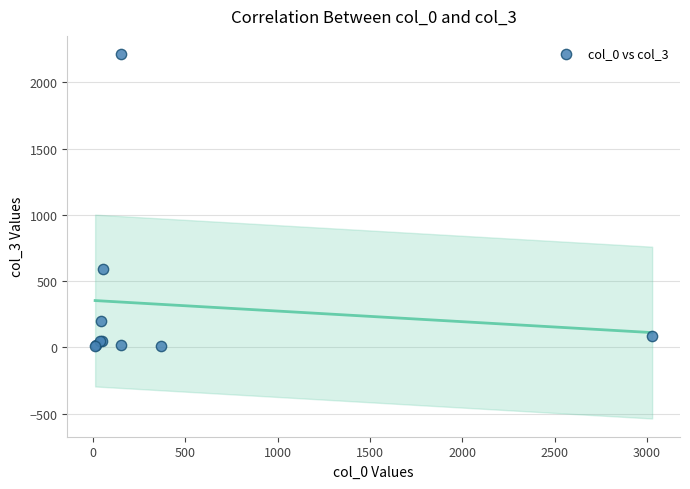

What Y value in the scatter plot is closest to 1110?

588